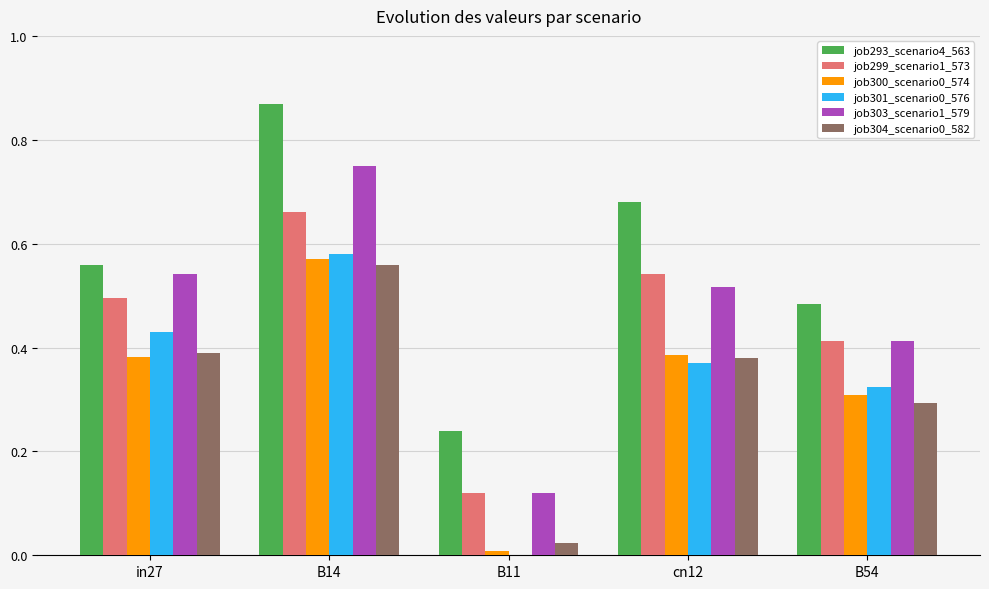

True or false: job301_scenario0_576 has a value of -0.4 at B11.

False